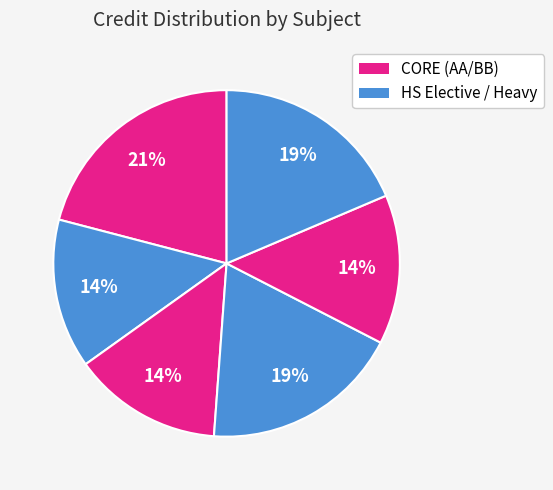

How many slices are in this pie chart?

6